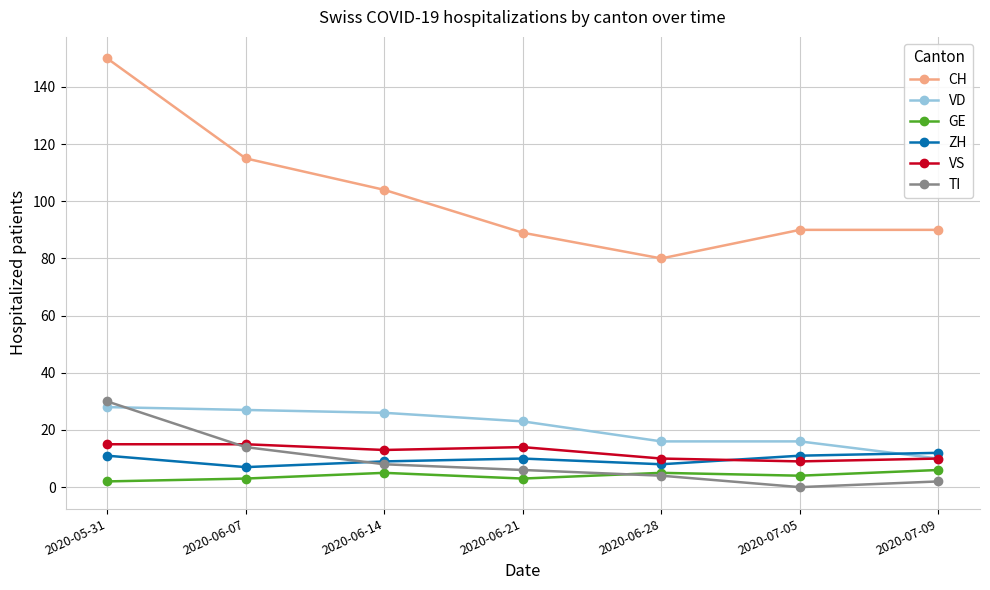

Rank the categories by TI value from highest to lowest.

2020-05-31, 2020-06-07, 2020-06-14, 2020-06-21, 2020-06-28, 2020-07-09, 2020-07-05